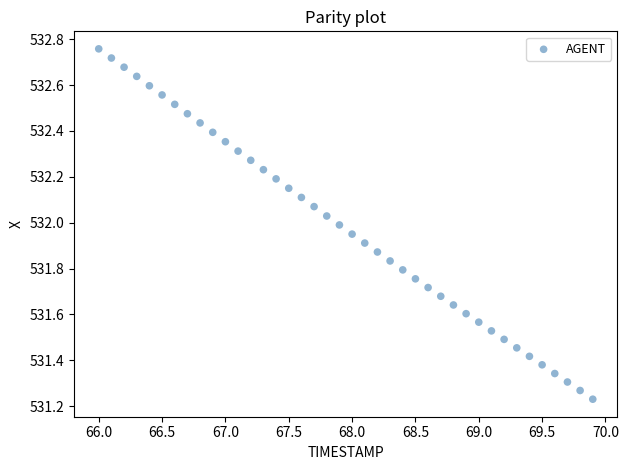

What is the range of X values (max minus min)?

3.9